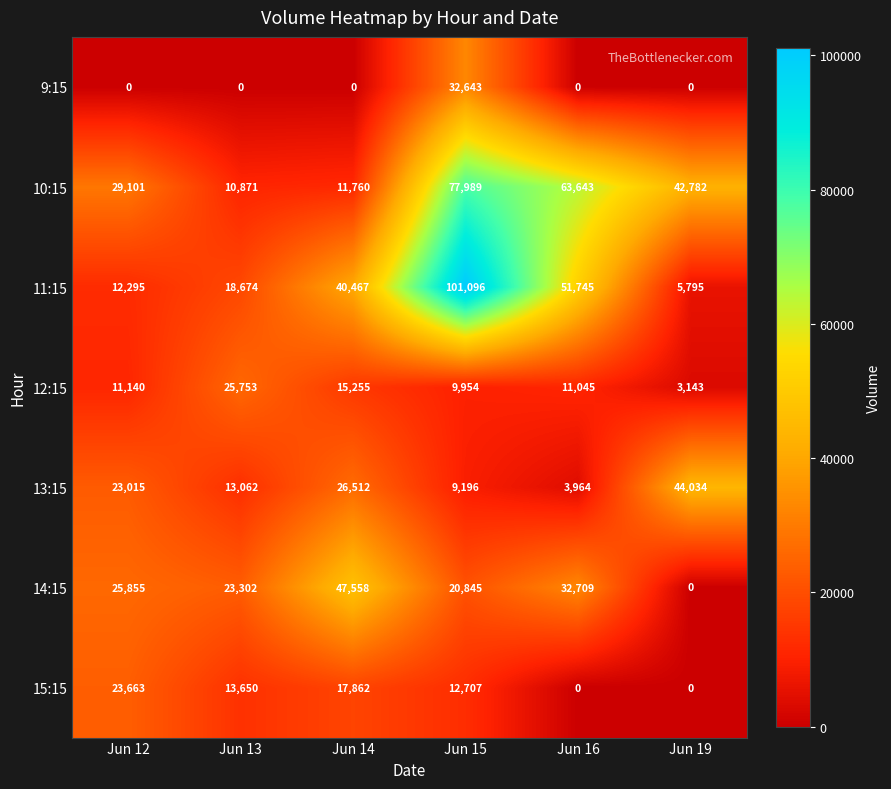

How many series are shown in this chart?

7